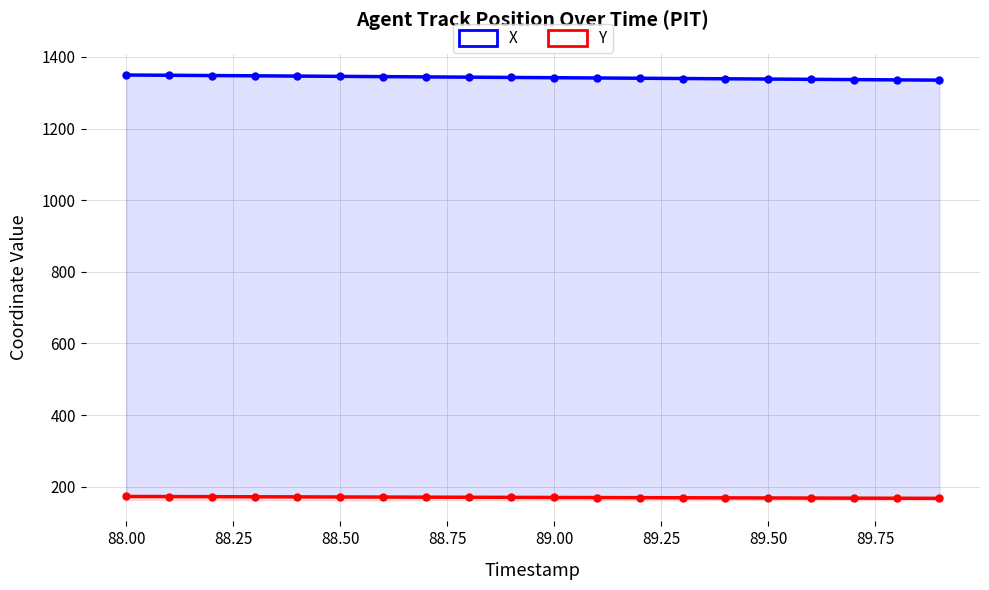

Reading left to right, list all the values displayed in this chart.

X: 1349.6	1348.9	1348.1	1347.4	1346.6	1345.8	1345.1	1344.3	1343.6	1342.8	1342.1	1341.3	1340.6	1339.8	1339.1	1338.3	1337.5	1336.8	1336.0	1335.3
Y: 172.7	172.5	172.2	171.9	171.6	171.4	171.1	170.8	170.5	170.3	170.0	169.7	169.4	169.2	168.9	168.6	168.3	168.1	167.8	167.5